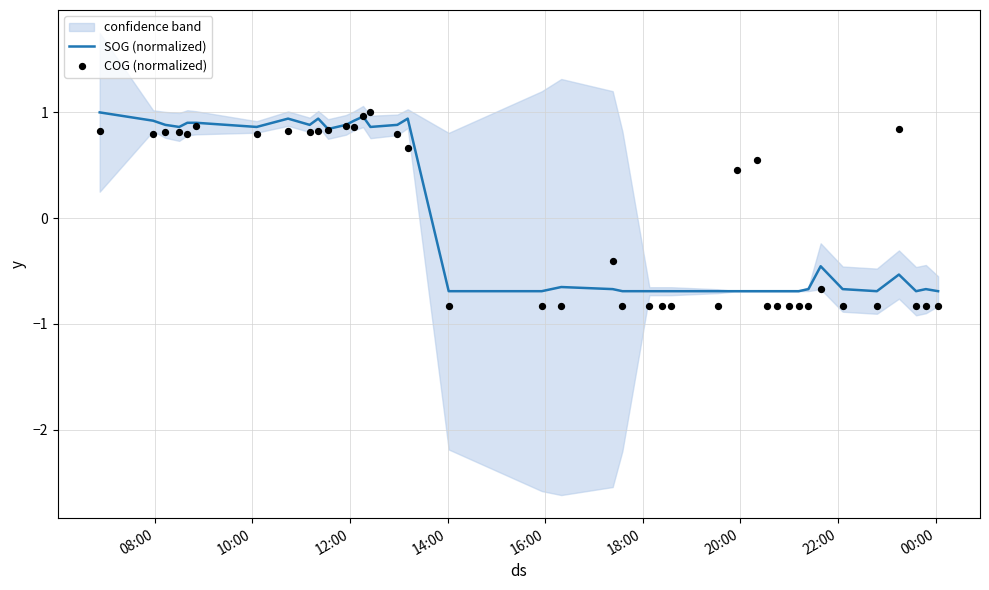

At how many categories does at least one series exceed 0?

20